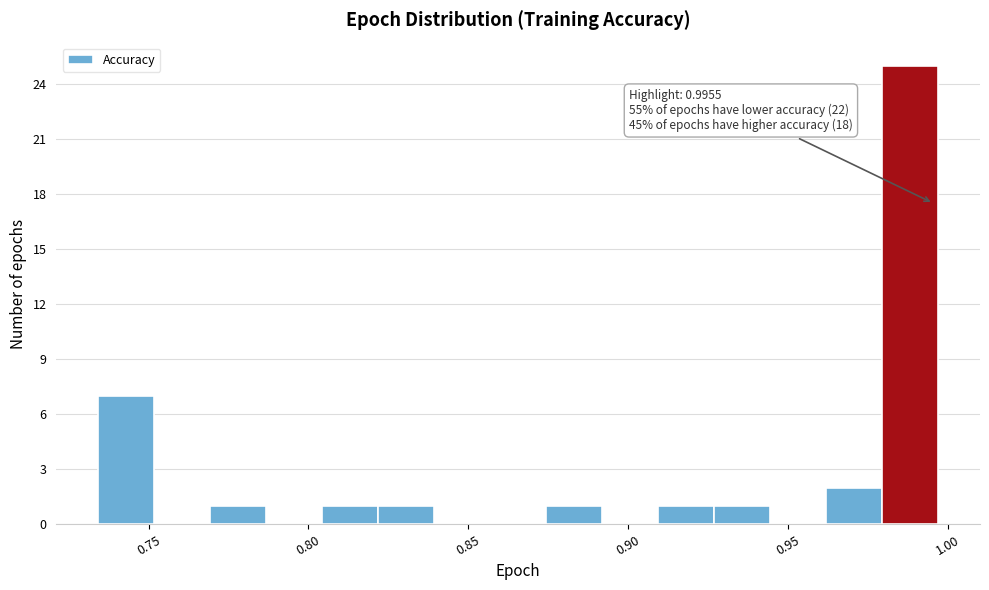

Read against the x-axis, roughly where is the centre of the tallest bar?

0.990